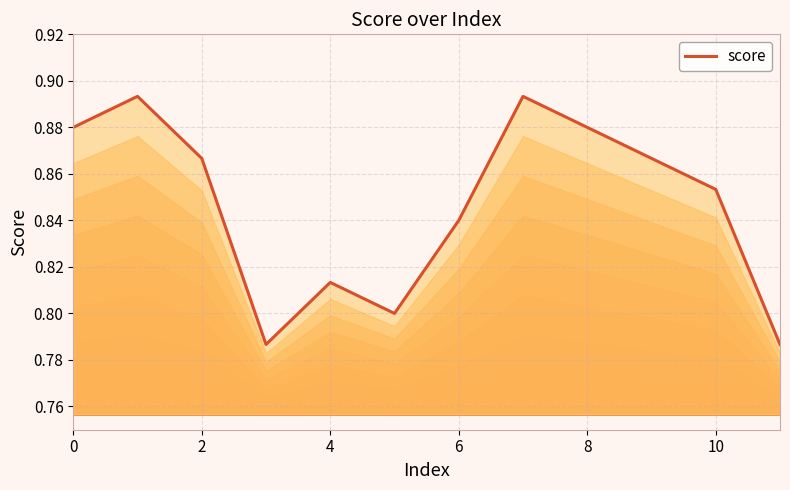

How many lines are shown in the chart?

1